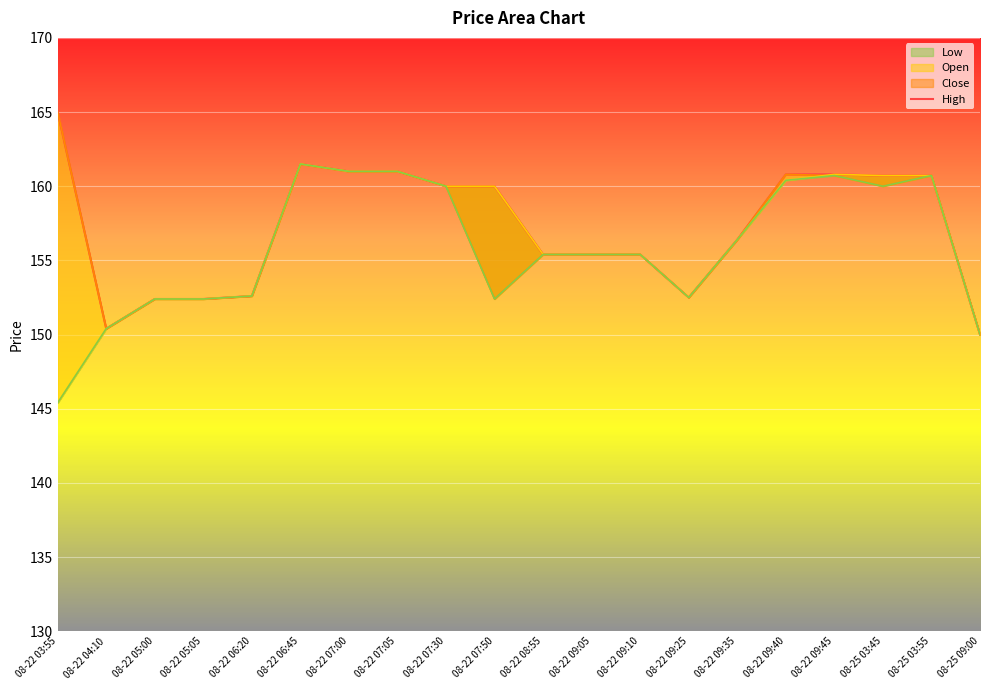

The value at 08-22 06:20 is 229.9. True or false?

False